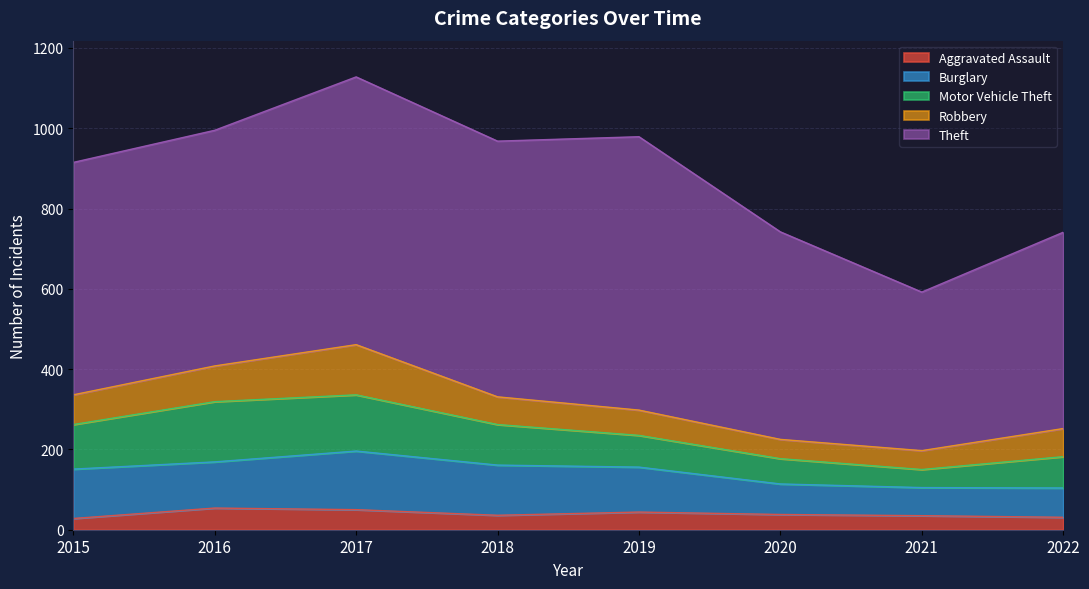

Reading left to right, extract all data points from this chart.

Aggravated Assault: 28	54	50	36	44	38	35	31
Burglary: 123	115	146	125	112	76	70	73
Motor Vehicle Theft: 111	150	140	101	79	63	45	78
Robbery: 74	89	125	69	63	48	47	70
Theft: 579	587	667	637	681	517	395	489